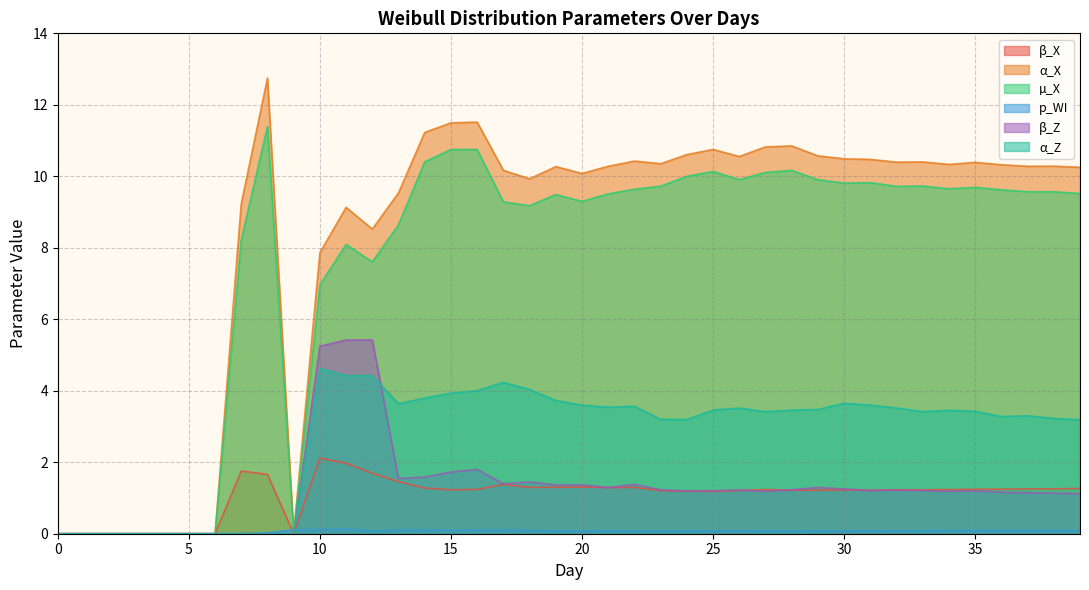

Reading left to right, what are all the values shown in this chart?

β_X: 0=0.0	1=0.0	2=0.0	3=0.0	4=0.0	5=0.0	6=0.0	7=1.8	8=1.7	9=0.0	10=2.1	11=2.0	12=1.7	13=1.5	14=1.3	15=1.2	16=1.2	17=1.4	18=1.3	19=1.3	20=1.3	21=1.3	22=1.3	23=1.2	24=1.2	25=1.2	26=1.2	27=1.2	28=1.2	29=1.2	30=1.2	31=1.2	32=1.2	33=1.2	34=1.2	35=1.2	36=1.2	37=1.3	38=1.3	39=1.3
α_X: 0=0.0	1=0.0	2=0.0	3=0.0	4=0.0	5=0.0	6=0.0	7=9.2	8=12.7	9=0.0	10=7.9	11=9.1	12=8.5	13=9.5	14=11.2	15=11.5	16=11.5	17=10.2	18=9.9	19=10.3	20=10.1	21=10.3	22=10.4	23=10.4	24=10.6	25=10.8	26=10.6	27=10.8	28=10.8	29=10.6	30=10.5	31=10.5	32=10.4	33=10.4	34=10.3	35=10.4	36=10.3	37=10.3	38=10.3	39=10.3
µ_X: 0=0.0	1=0.0	2=0.0	3=0.0	4=0.0	5=0.0	6=0.0	7=8.2	8=11.4	9=0.0	10=7.0	11=8.1	12=7.6	13=8.6	14=10.4	15=10.8	16=10.8	17=9.3	18=9.2	19=9.5	20=9.3	21=9.5	22=9.6	23=9.7	24=10.0	25=10.1	26=9.9	27=10.1	28=10.2	29=9.9	30=9.8	31=9.8	32=9.7	33=9.7	34=9.7	35=9.7	36=9.6	37=9.6	38=9.6	39=9.5
p_WI: 0=0.0	1=0.0	2=0.0	3=0.0	4=0.0	5=0.0	6=0.0	7=0.0	8=0.0	9=0.1	10=0.1	11=0.1	12=0.1	13=0.1	14=0.1	15=0.1	16=0.1	17=0.1	18=0.1	19=0.1	20=0.1	21=0.1	22=0.1	23=0.1	24=0.1	25=0.1	26=0.1	27=0.1	28=0.1	29=0.1	30=0.1	31=0.1	32=0.1	33=0.1	34=0.1	35=0.1	36=0.1	37=0.1	38=0.1	39=0.1
β_Z: 0=0.0	1=0.0	2=0.0	3=0.0	4=0.0	5=0.0	6=0.0	7=0.0	8=0.0	9=0.0	10=5.2	11=5.4	12=5.4	13=1.5	14=1.6	15=1.7	16=1.8	17=1.4	18=1.4	19=1.4	20=1.4	21=1.3	22=1.4	23=1.2	24=1.2	25=1.2	26=1.2	27=1.2	28=1.2	29=1.3	30=1.3	31=1.2	32=1.2	33=1.2	34=1.2	35=1.2	36=1.2	37=1.1	38=1.1	39=1.1
α_Z: 0=0.0	1=0.0	2=0.0	3=0.0	4=0.0	5=0.0	6=0.0	7=0.0	8=0.0	9=0.0	10=4.6	11=4.4	12=4.4	13=3.6	14=3.8	15=3.9	16=4.0	17=4.2	18=4.0	19=3.7	20=3.6	21=3.5	22=3.6	23=3.2	24=3.2	25=3.5	26=3.5	27=3.4	28=3.5	29=3.5	30=3.6	31=3.6	32=3.5	33=3.4	34=3.5	35=3.4	36=3.3	37=3.3	38=3.2	39=3.2